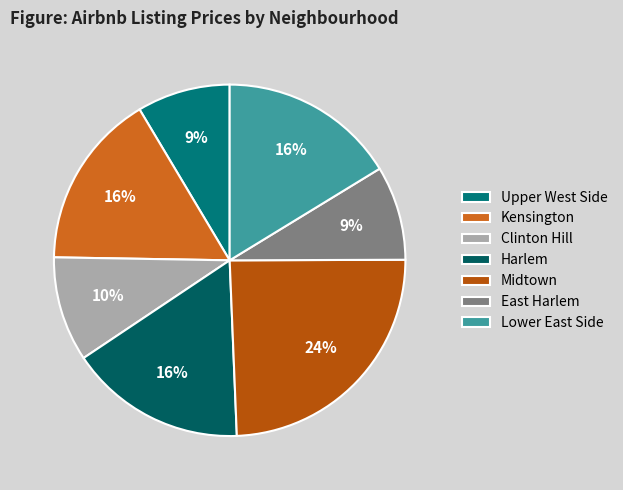

Does Clinton Hill account for over 50% of the chart?

No